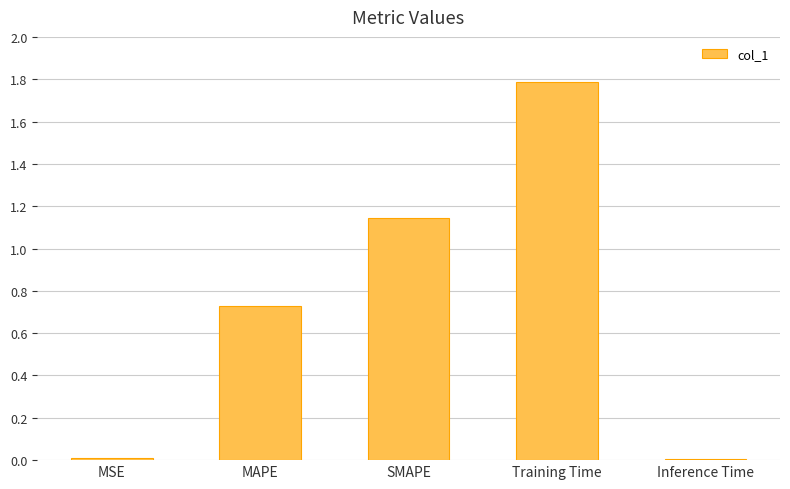

What is the label of the 2nd bar from the right?

Training Time